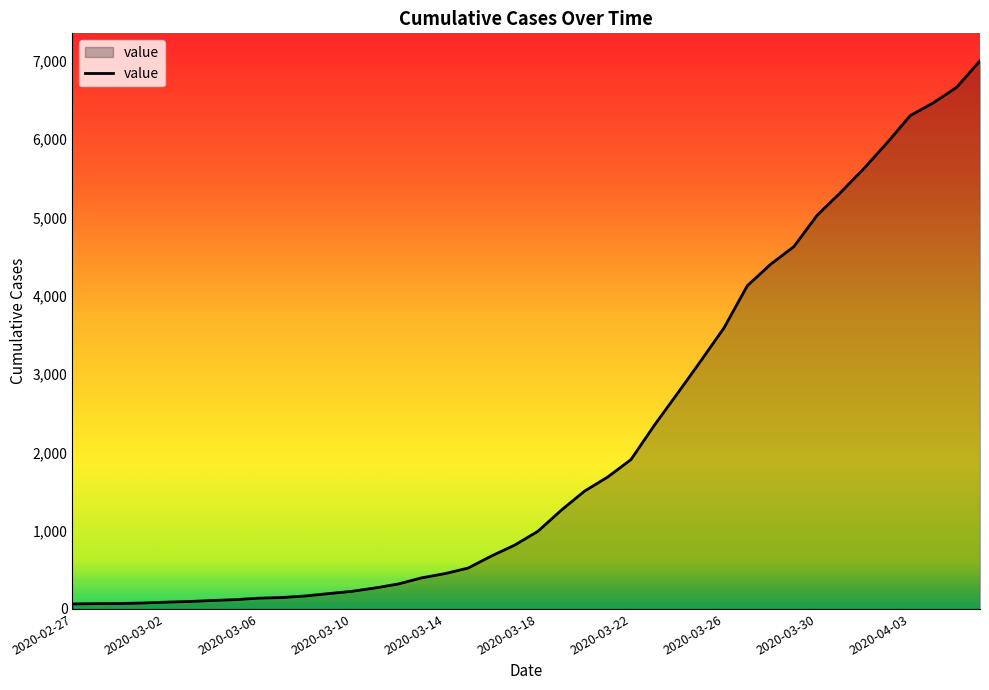

What is the greatest value displayed?

7002